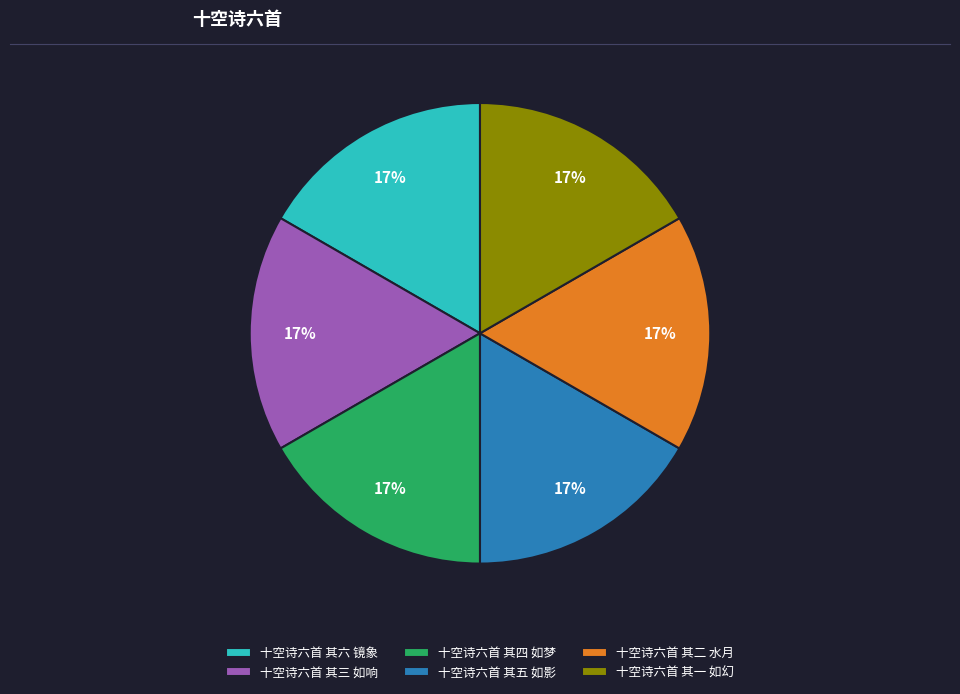

The 十空诗六首 其二 水月 slice represents 17% of the pie. True or false?

True